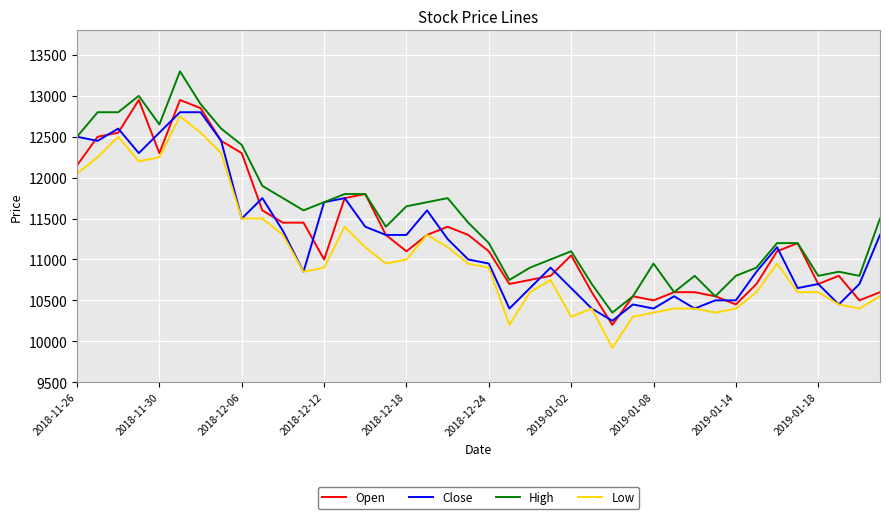

Rank the series by their maximum value, from lowest to highest.

Low, Close, Open, High